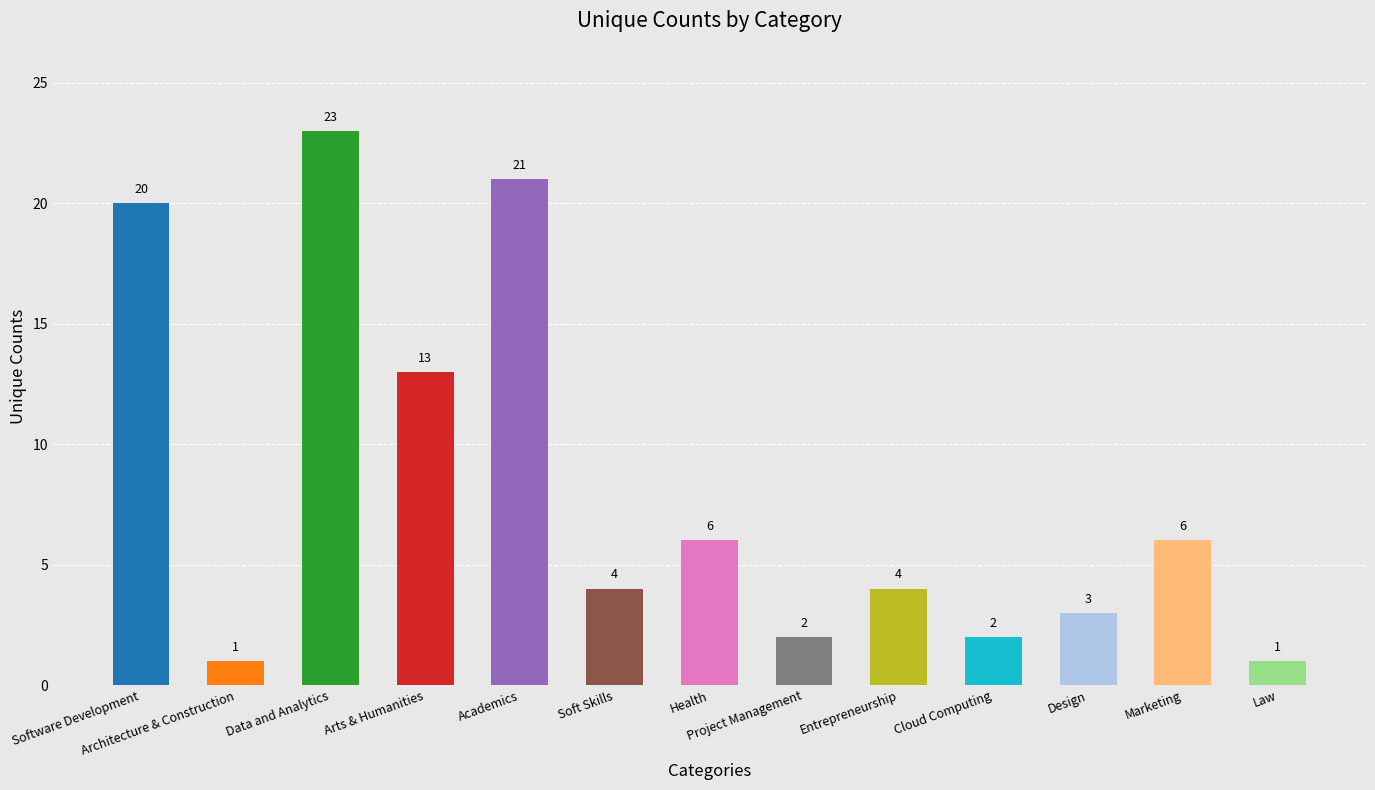

What is the smallest value displayed?

1